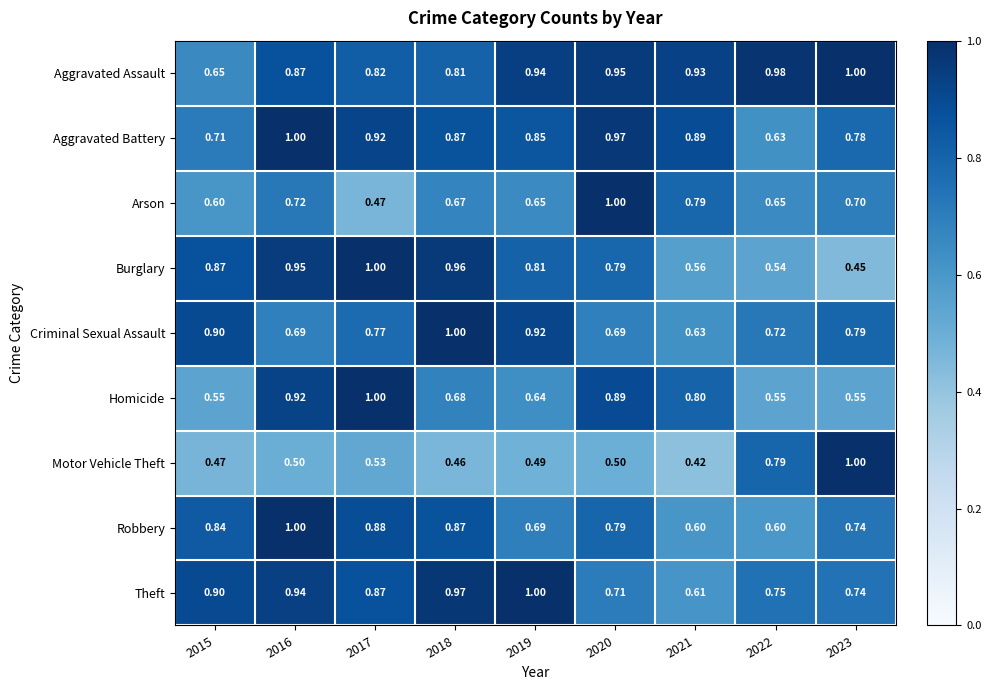

Which series has the largest total across all categories?

Aggravated Assault